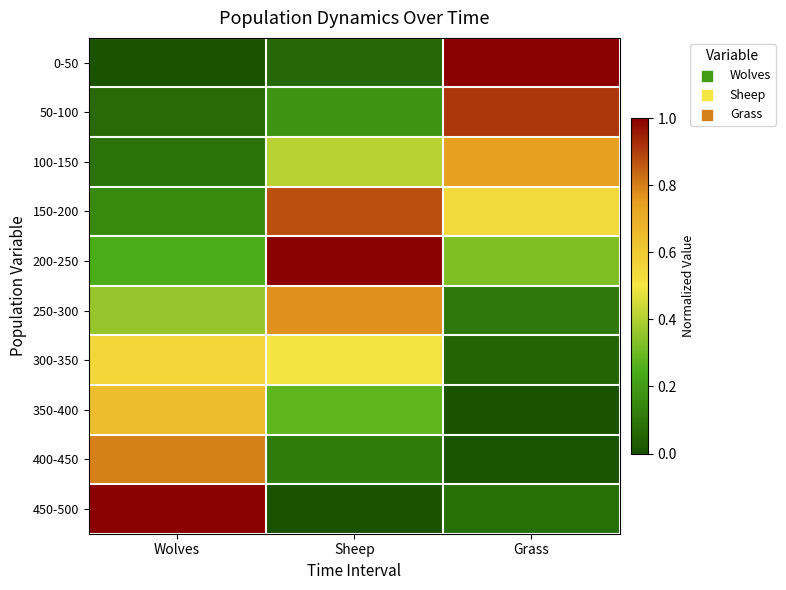

Between Sheep and Wolves, which is larger?

Sheep